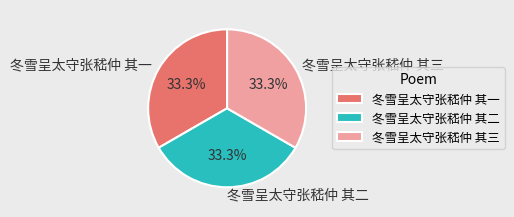

Approximately how many times larger is the value at 冬雪呈太守张嵇仲 其一 compared to 冬雪呈太守张嵇仲 其三?

1.0